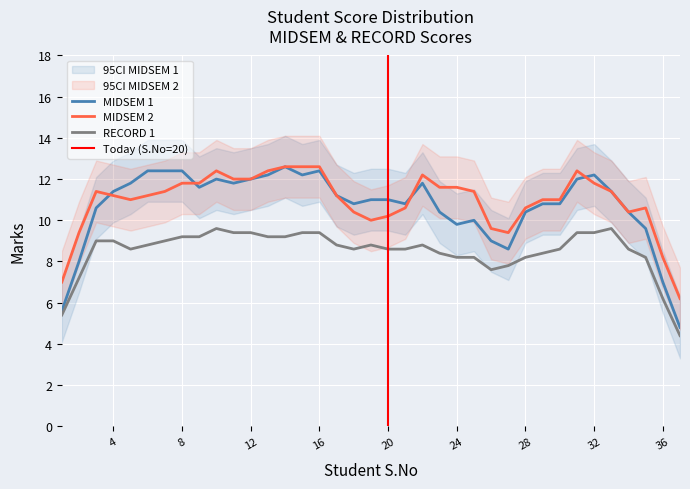

What is the minimum value for RECORD 1?

4.4